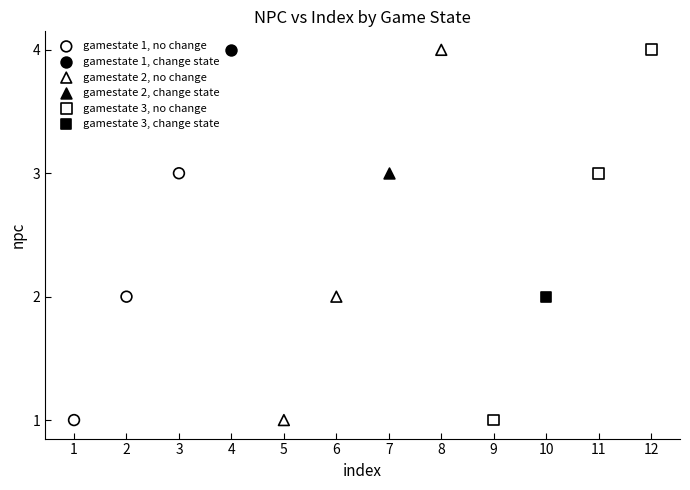

What are all the series names shown in the legend?

gamestate 1, no change, gamestate 1, change state, gamestate 2, no change, gamestate 2, change state, gamestate 3, no change, gamestate 3, change state